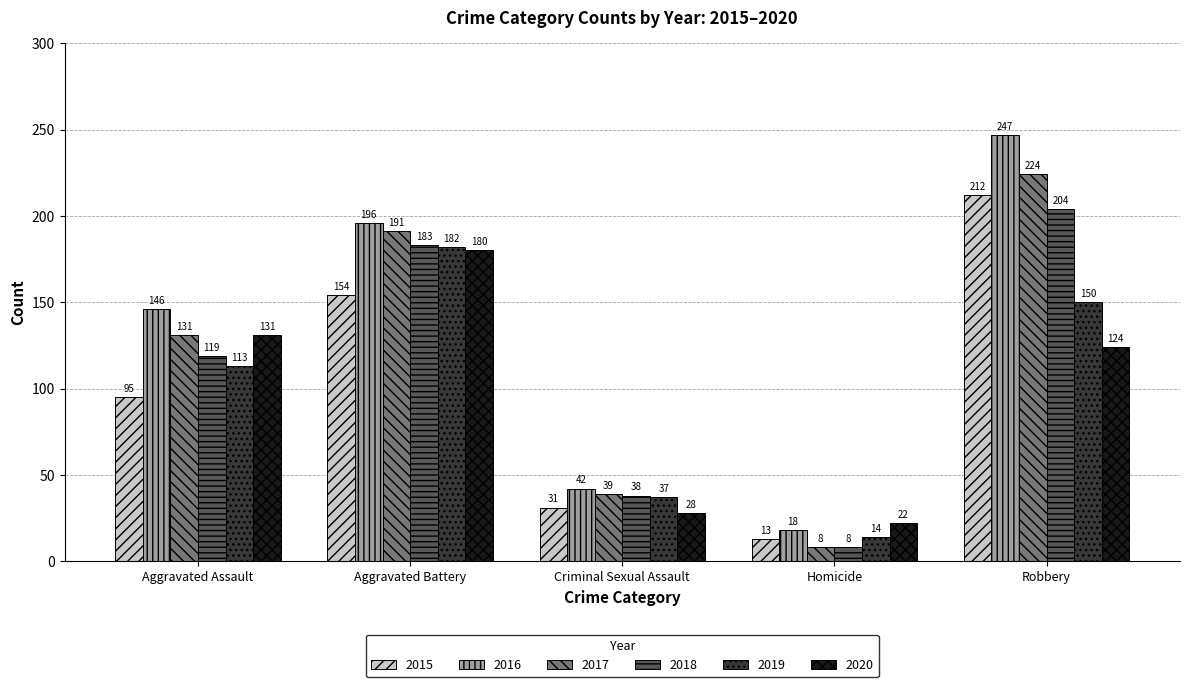

What is the spread (max minus min) of values at Aggravated Assault?

51